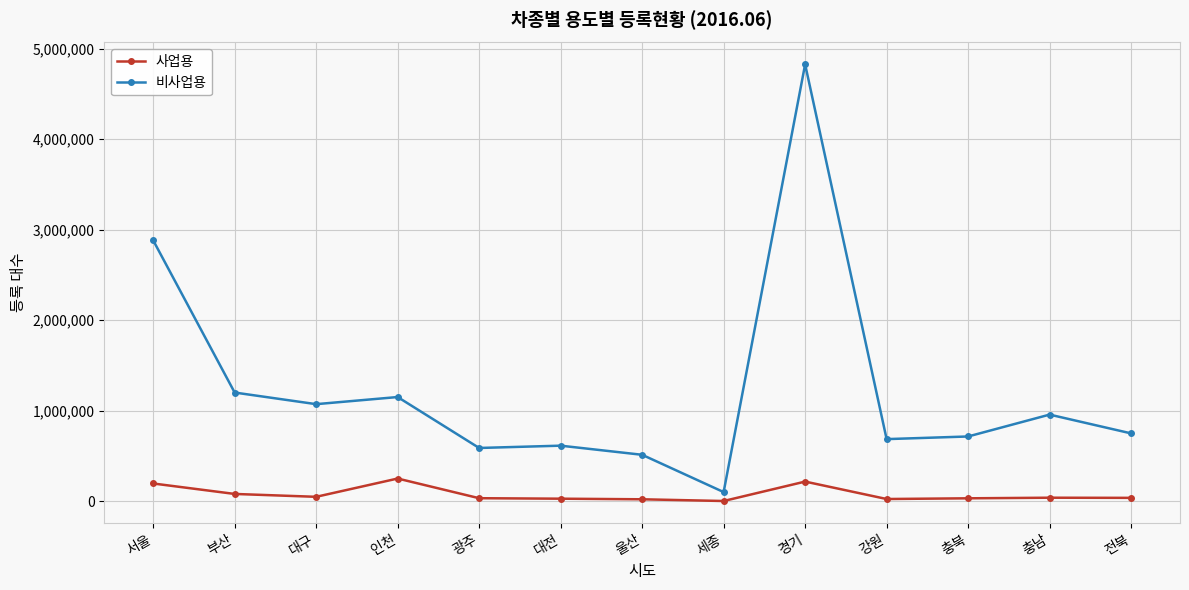

What is the maximum value shown in the chart?

4827919